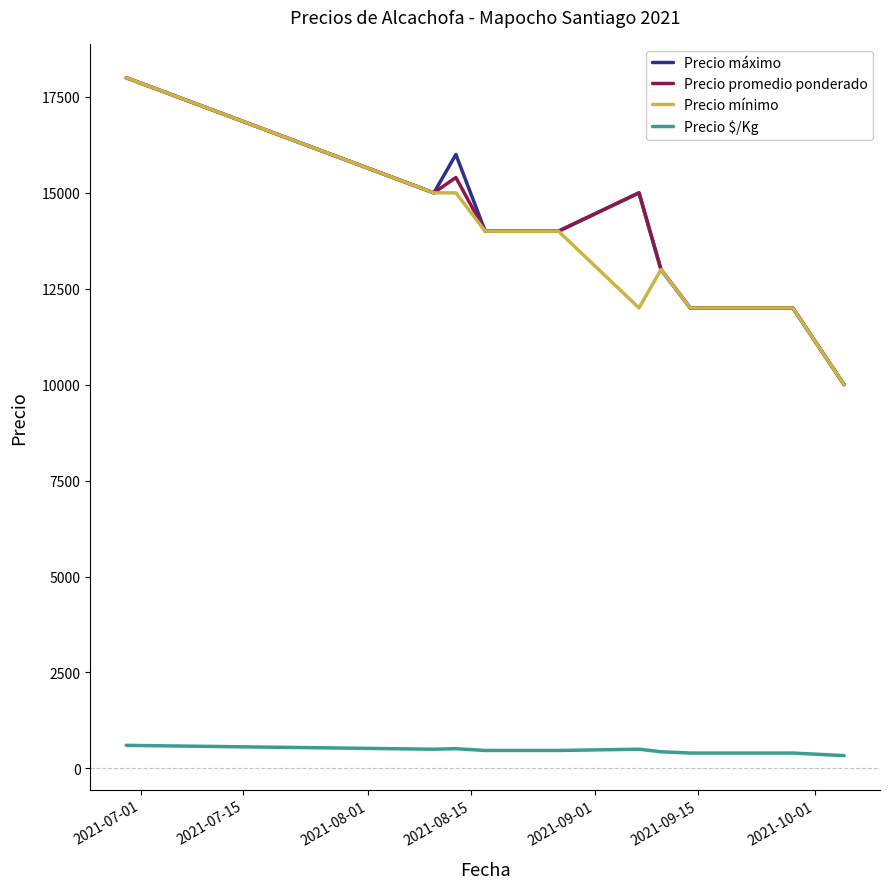

What is the difference between the maximum and minimum values in the Precio máximo series?

8000